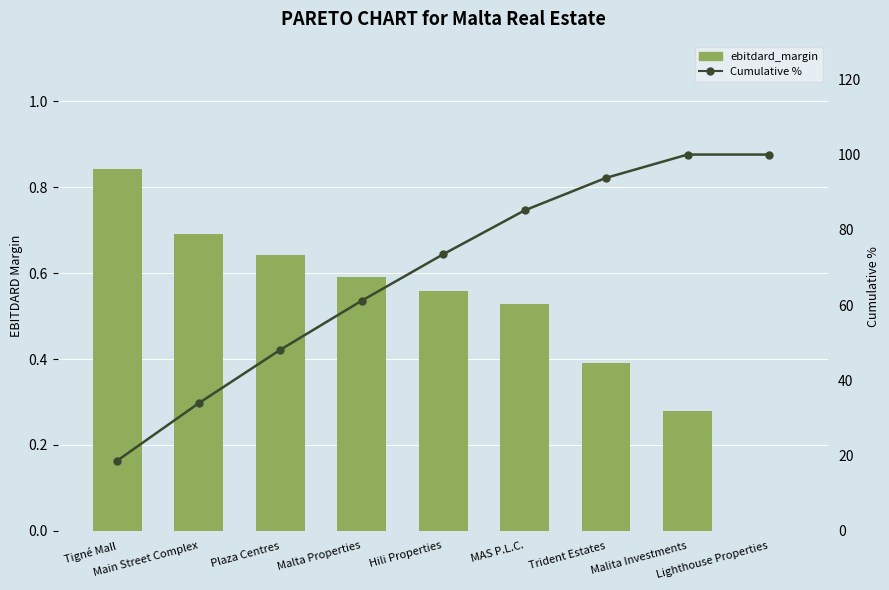

What is the sum of the Cumulative % values at Malita Investments and Hili Properties?

173.5